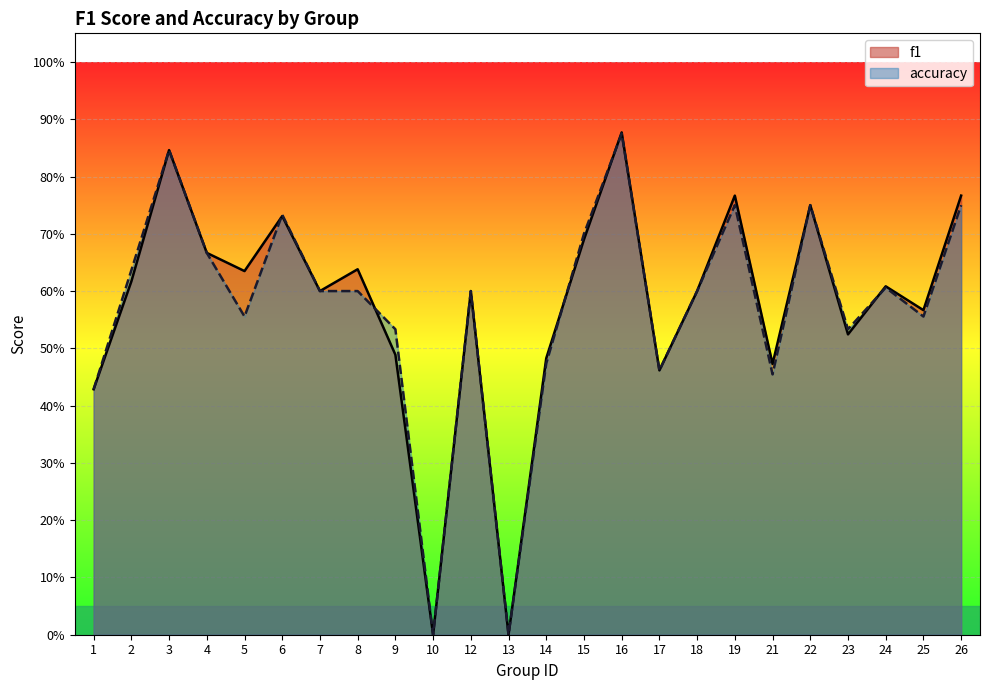

How many f1 values are between 0 and 1?

24